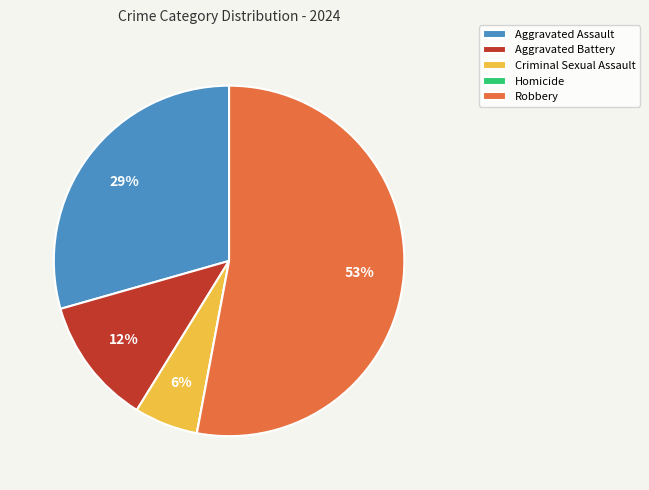

Is the sum of Aggravated Assault and Criminal Sexual Assault greater than half?

No